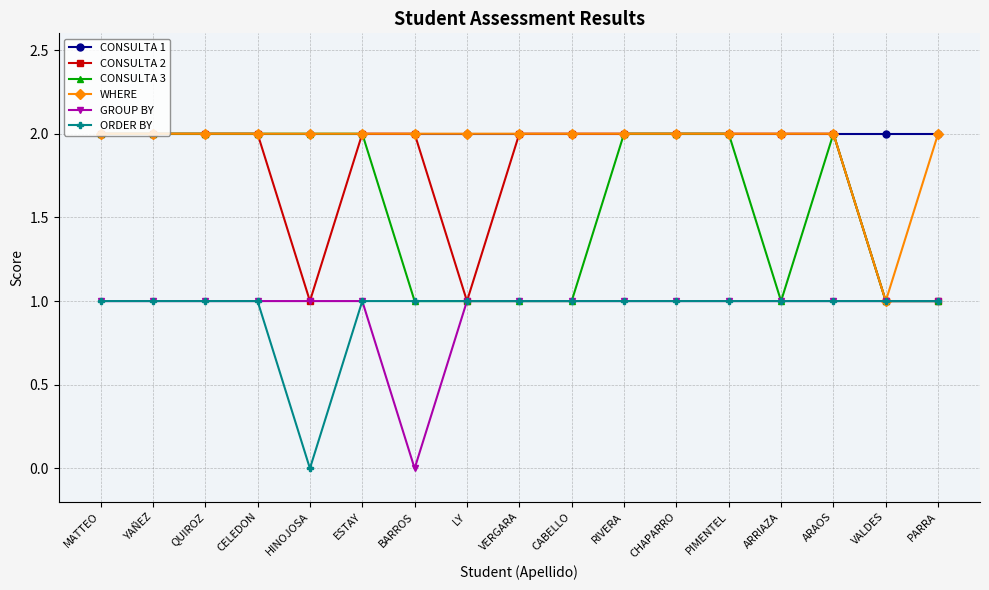

What is the label of the 4th point from the left?

CELEDON